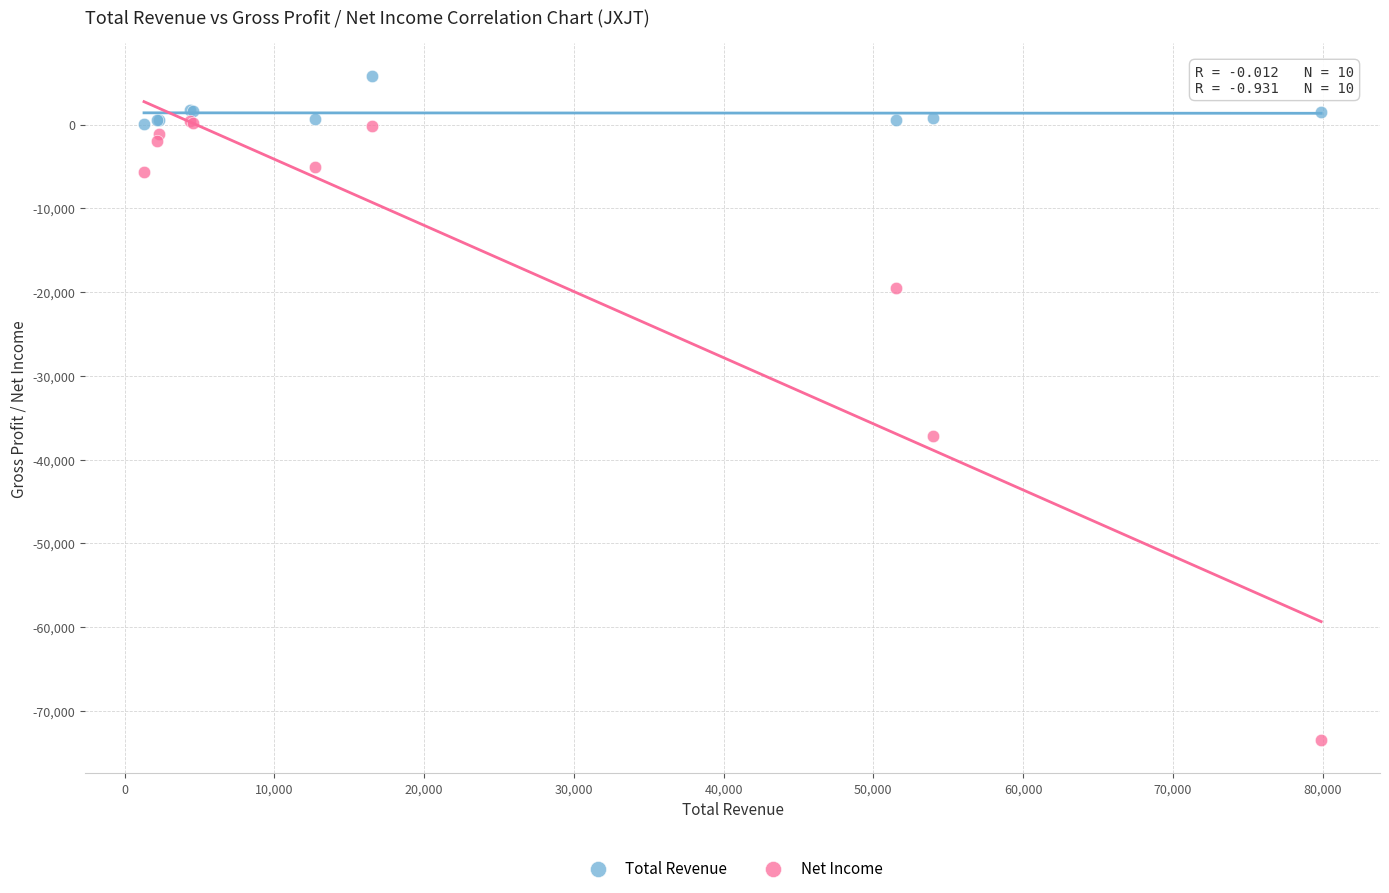

Across all series, what Y value is closest to -33850?

-37200